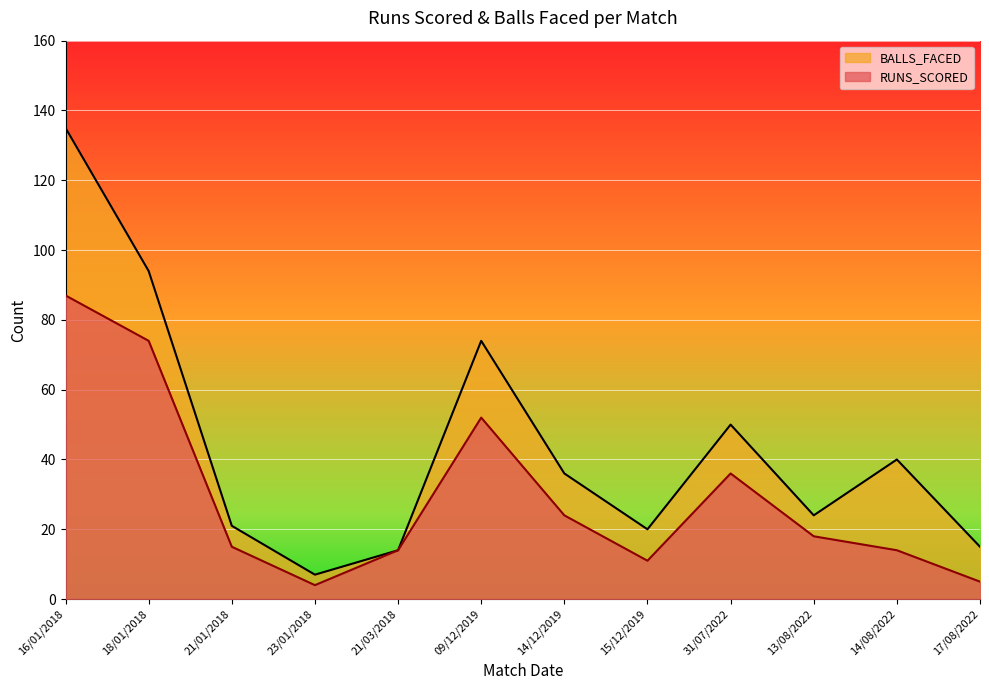

Rank the series by their average value, from lowest to highest.

RUNS_SCORED, BALLS_FACED